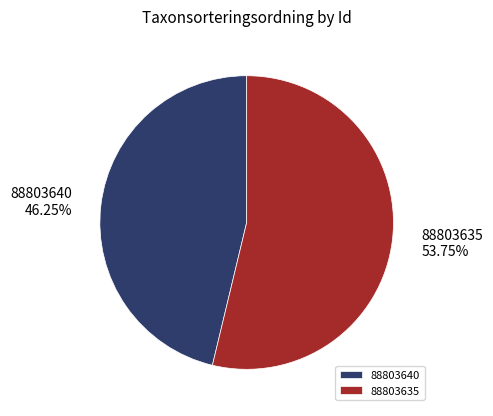

Combined, do 88803635 and 88803640 account for over 50%?

Yes